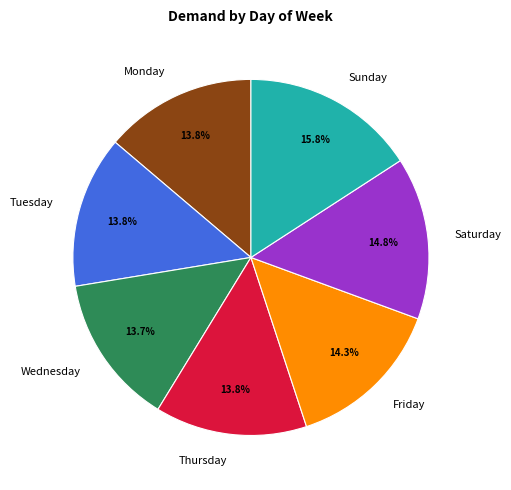

Does Sunday account for over 50% of the chart?

No